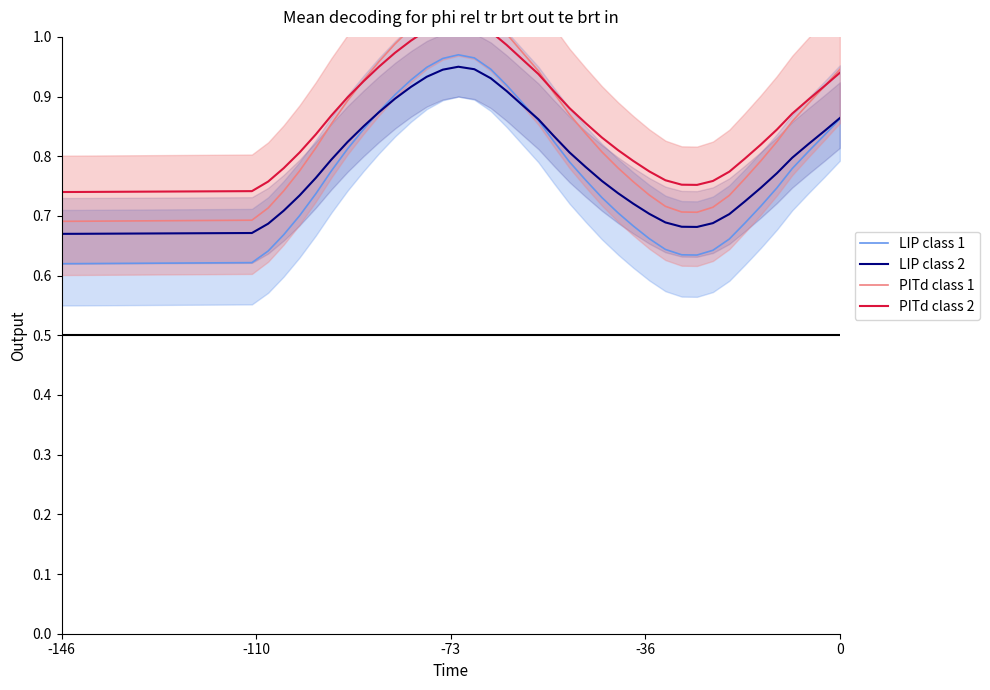

Reading left to right, transcribe all the data shown in this chart.

LIP class 1: 0.6	0.6	0.6	0.6	0.7	0.7	0.7	0.8	0.8	0.8	0.9	0.9	0.9	0.9	1.0	1.0	1.0	0.9	0.9	0.9	0.9	0.8	0.8	0.8	0.7	0.7	0.7	0.7	0.6	0.6	0.6	0.6	0.7	0.7	0.7	0.7	0.8	0.8	0.8	0.9
LIP class 2: 0.7	0.7	0.7	0.7	0.7	0.7	0.8	0.8	0.8	0.9	0.9	0.9	0.9	0.9	0.9	1.0	0.9	0.9	0.9	0.9	0.9	0.8	0.8	0.8	0.8	0.7	0.7	0.7	0.7	0.7	0.7	0.7	0.7	0.7	0.7	0.8	0.8	0.8	0.8	0.9
PITd class 1: 0.7	0.7	0.7	0.7	0.7	0.8	0.8	0.9	0.9	0.9	1.0	1.0	1.0	1.0	1.1	1.1	1.1	1.0	1.0	1.0	0.9	0.9	0.9	0.8	0.8	0.8	0.8	0.7	0.7	0.7	0.7	0.7	0.7	0.8	0.8	0.8	0.9	0.9	0.9	0.9
PITd class 2: 0.7	0.7	0.7	0.8	0.8	0.8	0.8	0.9	0.9	0.9	0.9	1.0	1.0	1.0	1.0	1.0	1.0	1.0	1.0	1.0	0.9	0.9	0.9	0.9	0.8	0.8	0.8	0.8	0.8	0.8	0.8	0.8	0.8	0.8	0.8	0.8	0.9	0.9	0.9	0.9